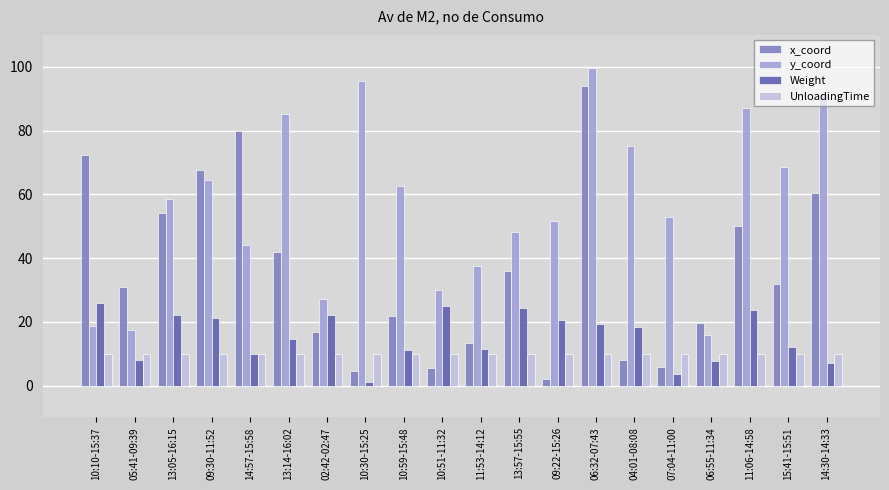

True or false: UnloadingTime has a value of 10.0 at 05:41-09:39.

True